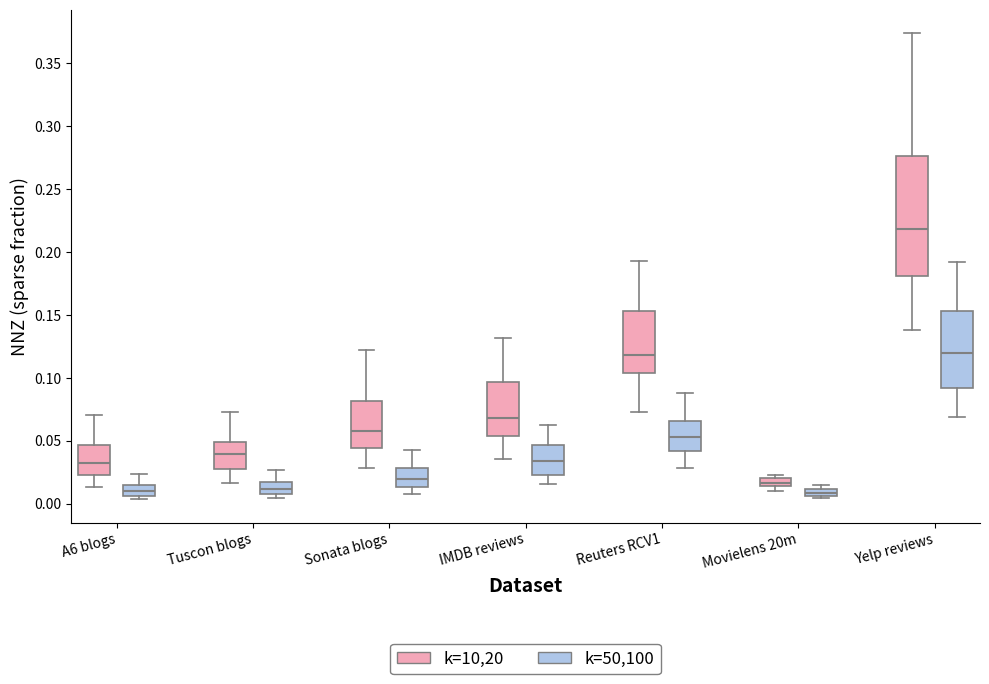

Comparing the boxes themselves (not the whiskers), which one is the tallest?

Yelp reviews (k=10,20)